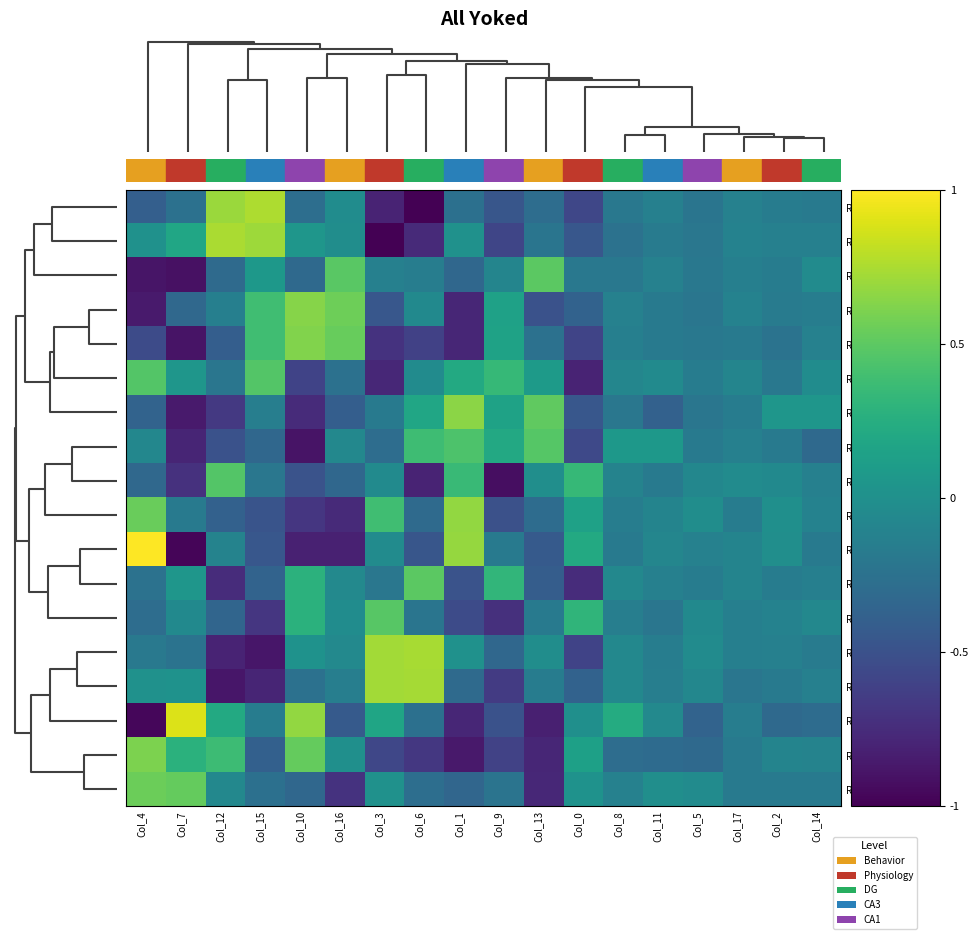

Which series has the largest range (max minus min)?

Row_16